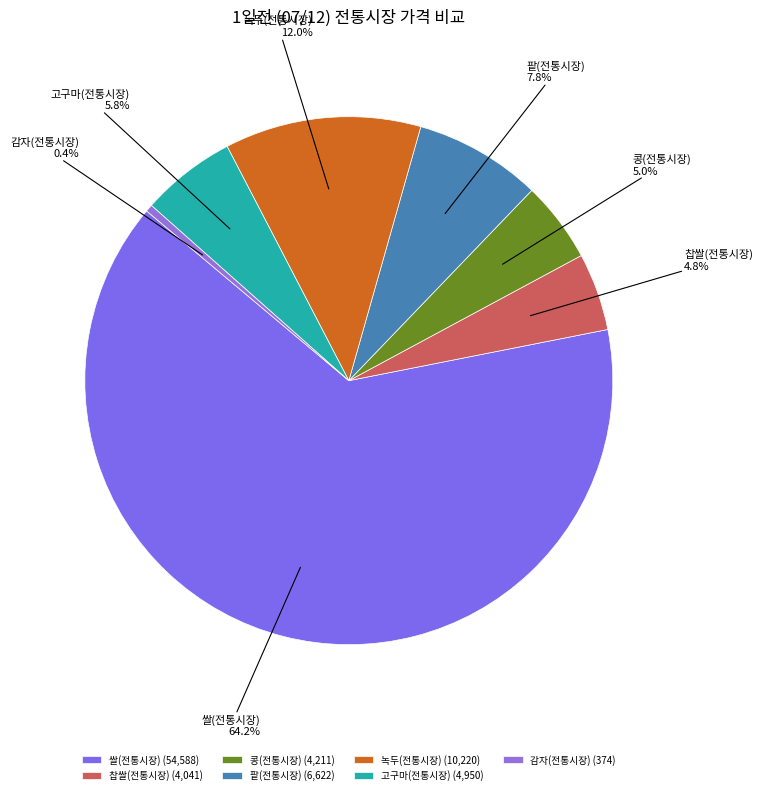

What is the largest slice in the pie chart?

쌀(전통시장)